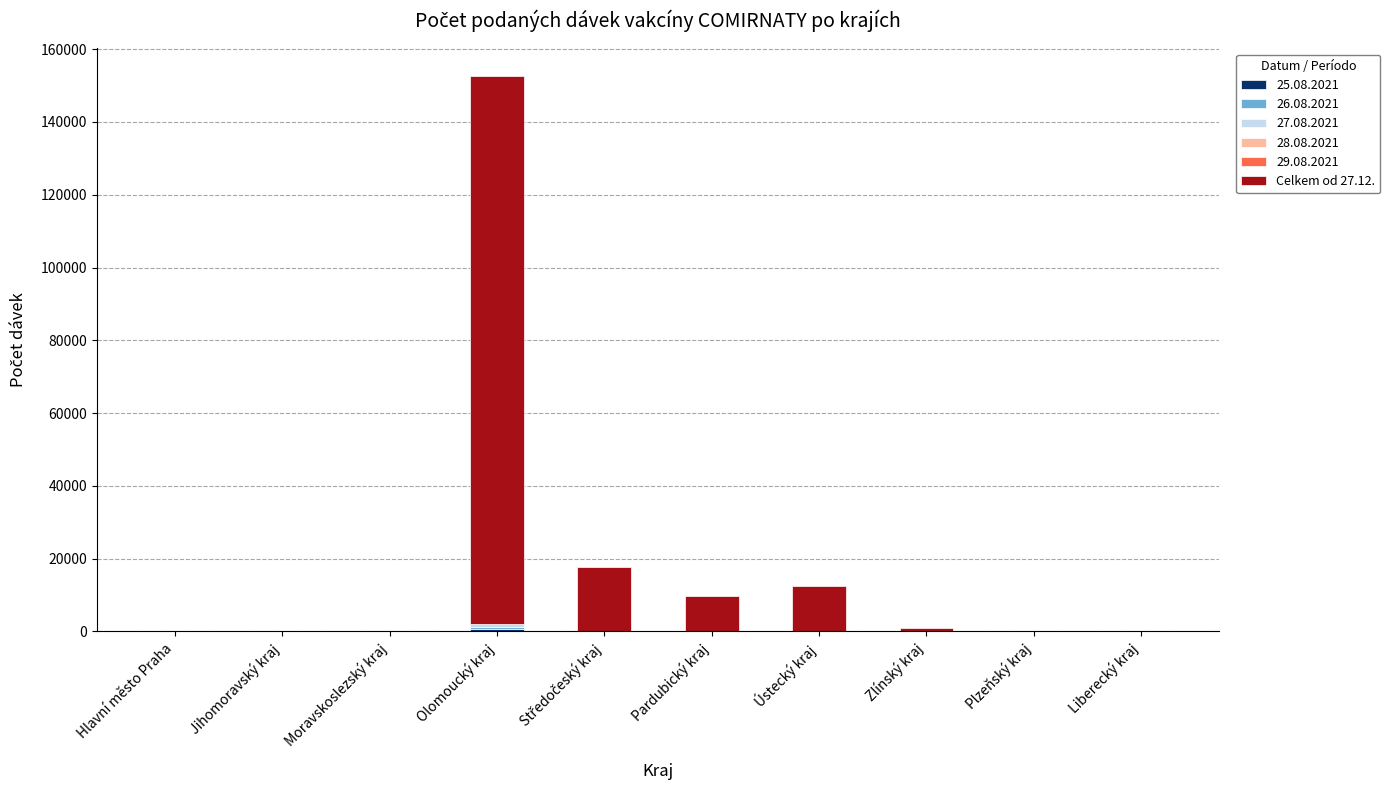

At which category is the sum across all series the highest?

Olomoucký kraj